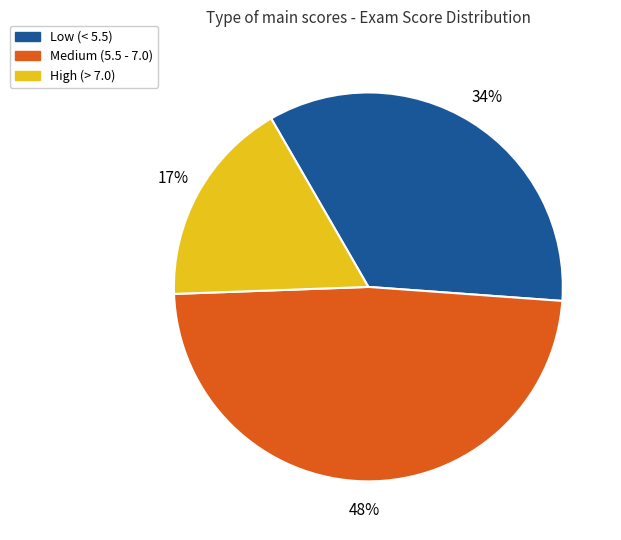

Is there any slice that represents more than half of the pie?

No